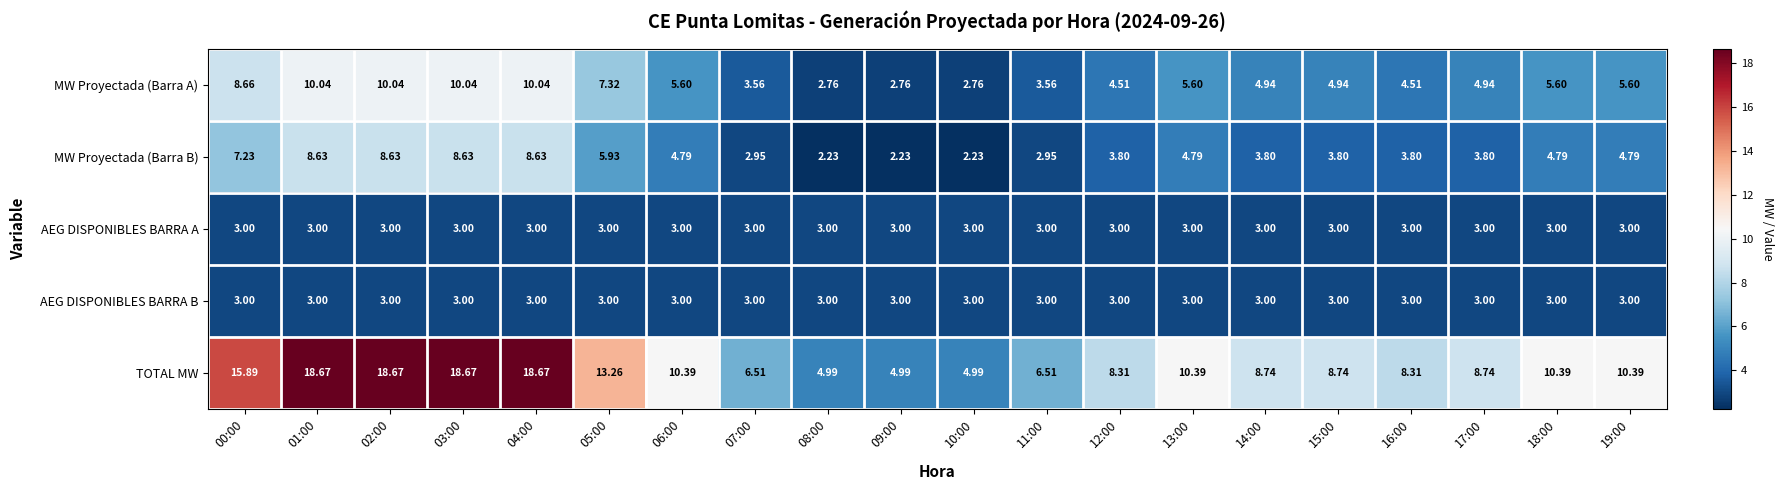

What is the total value across all series at 13:00?

26.8